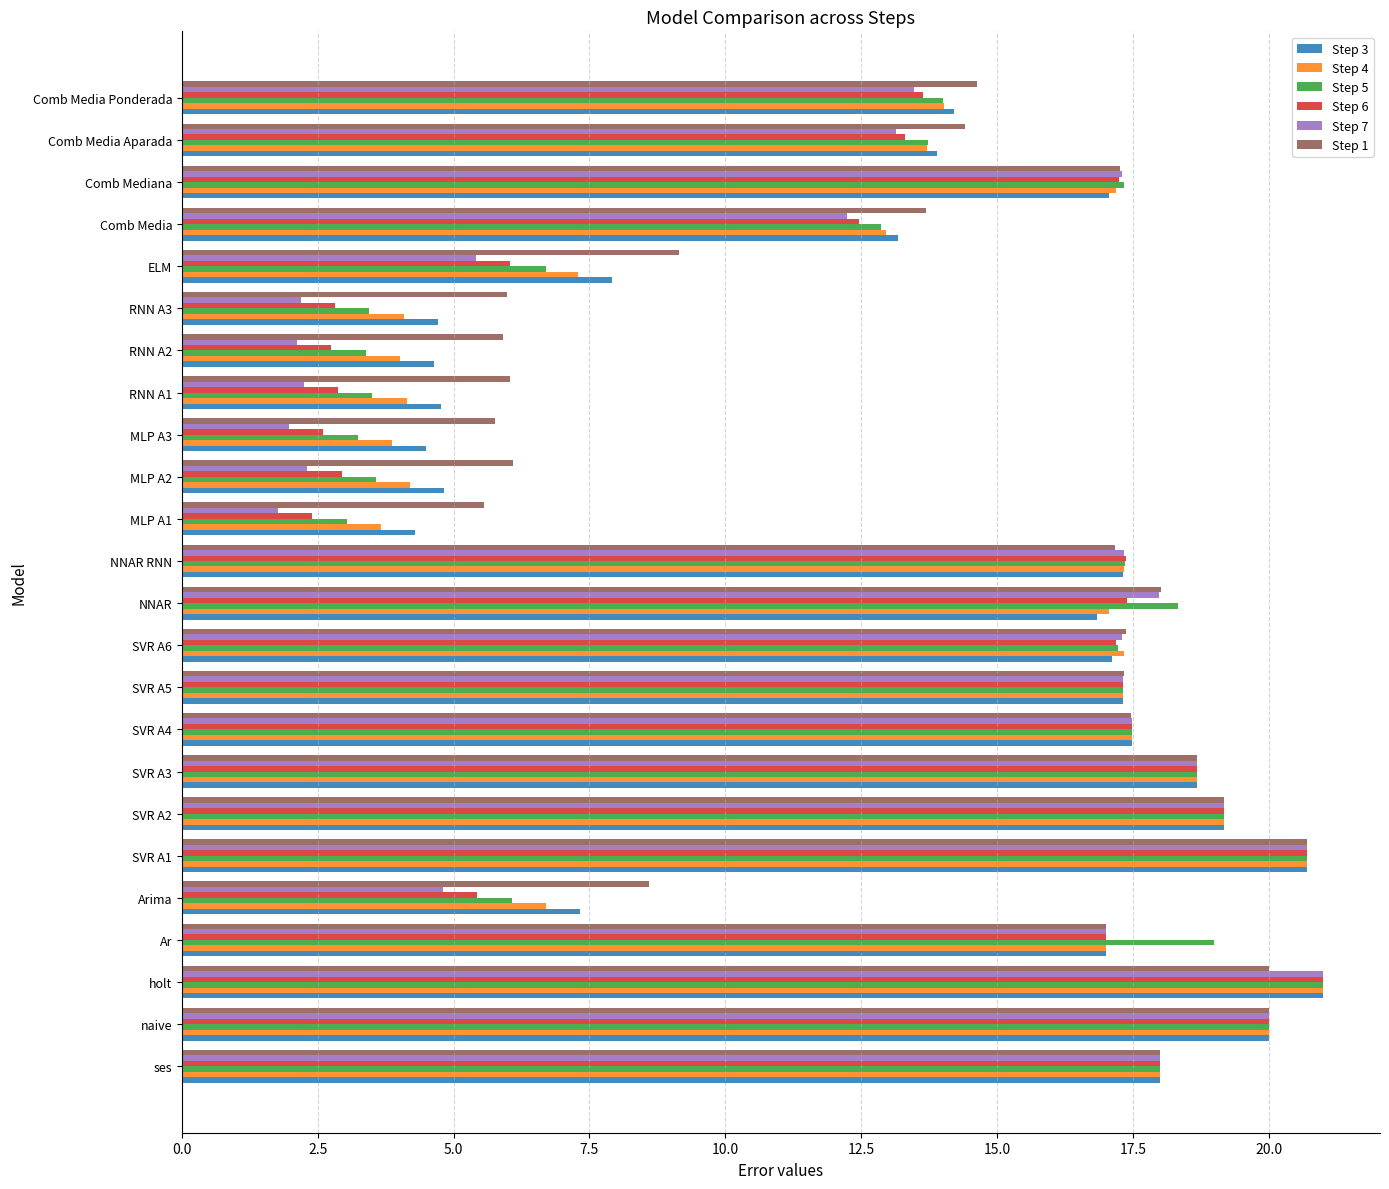

What is the sum of all Step 7 values?

301.0